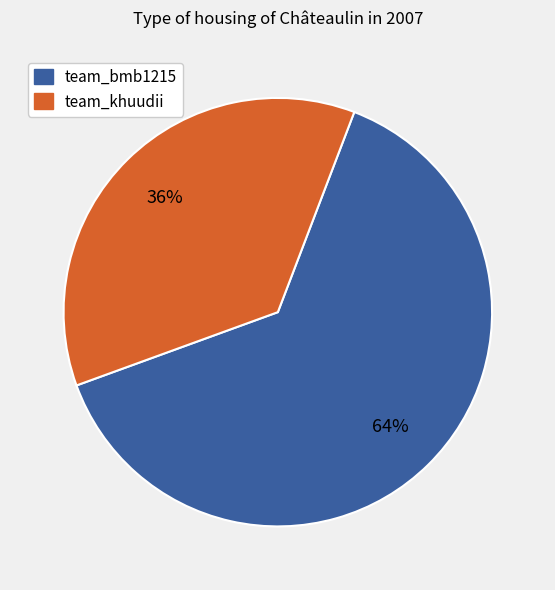

Rank the categories by value from lowest to highest.

team_khuudii, team_bmb1215